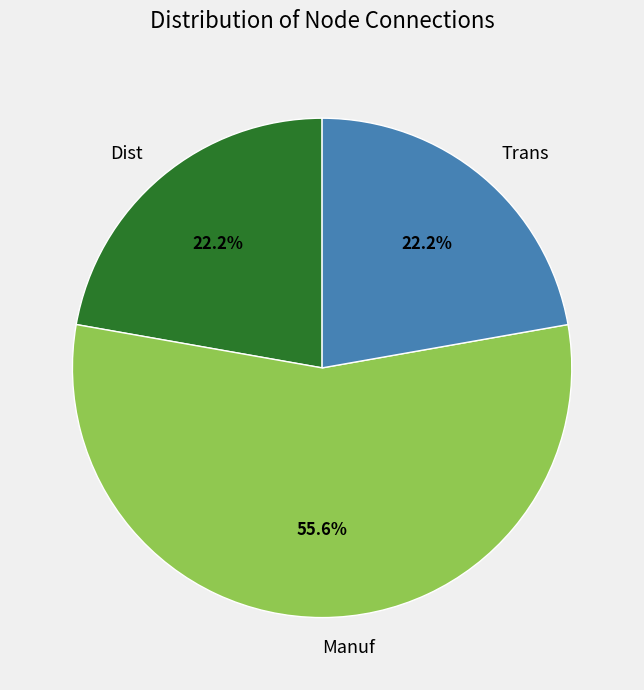

Count the number of slices in the pie.

3